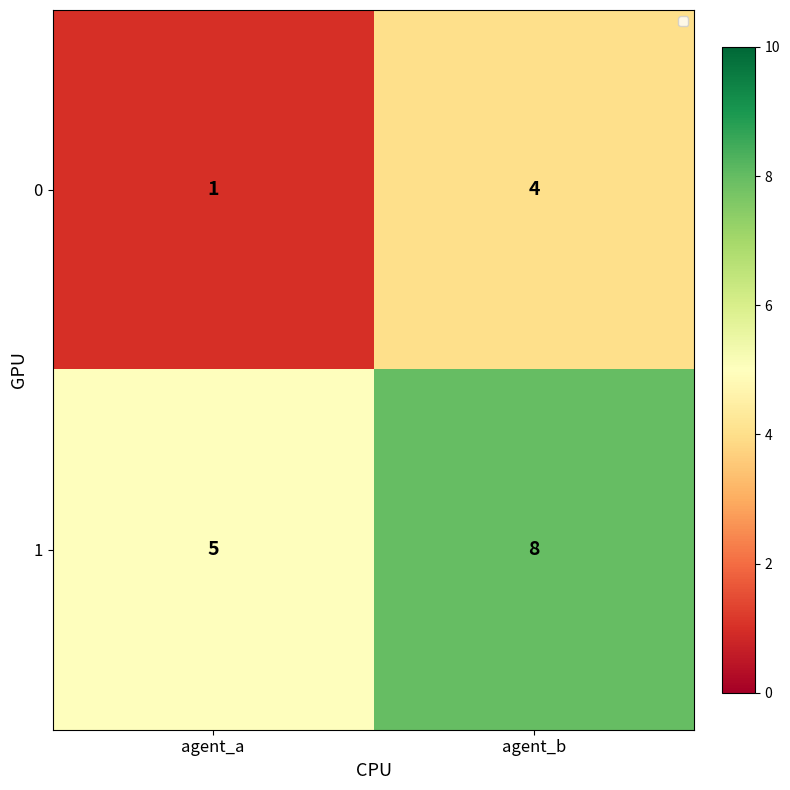

Reading left to right, extract all data points from this chart.

0: 1	4
1: 5	8